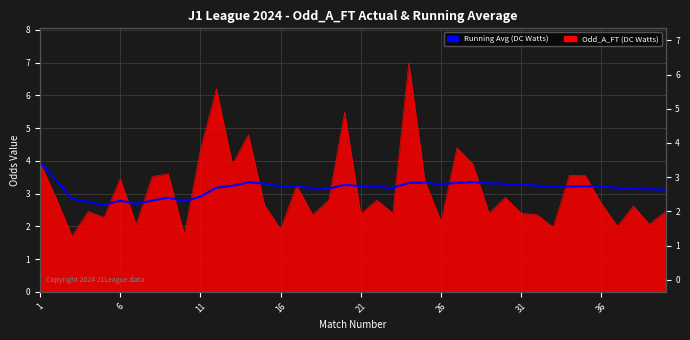

What is the label of the 16th point from the right?

24